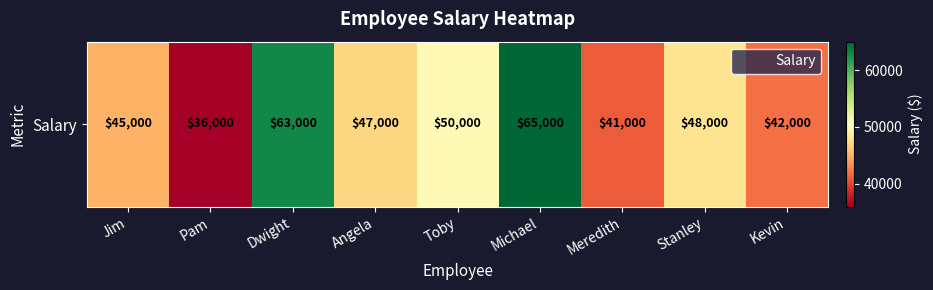

What is the approximate value at Stanley?

48000